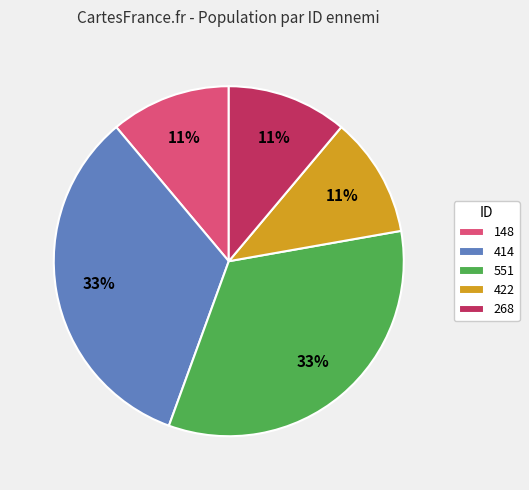

To the nearest percent, what percentage of the pie is 268?

11%